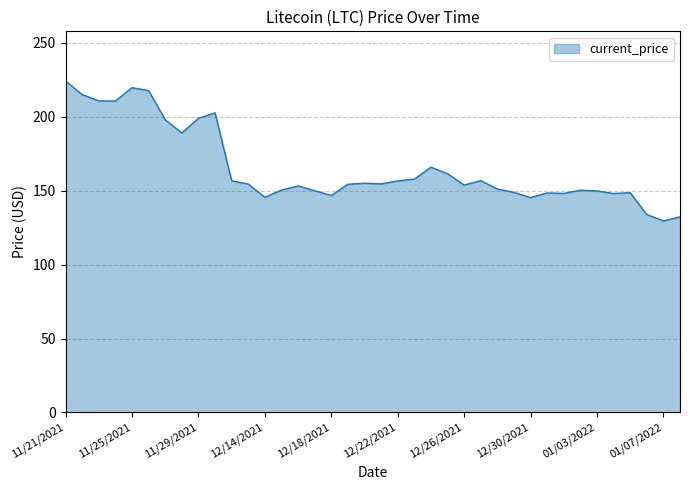

What is the minimum value shown in the chart?

129.5